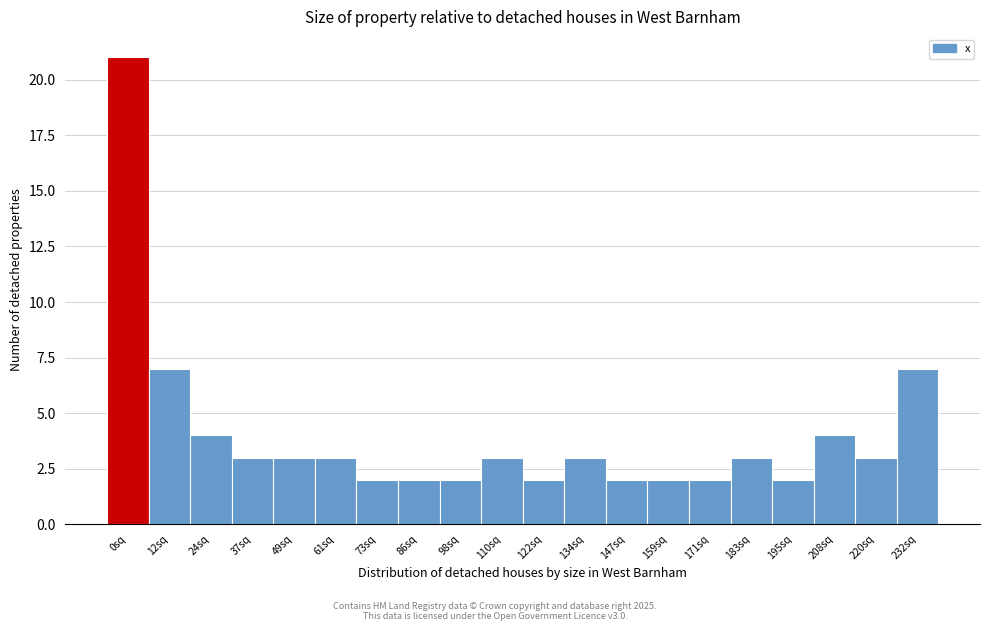

Reading left to right, list all the values displayed in this chart.

0sq=21	12sq=7	24sq=4	37sq=3	49sq=3	61sq=3	73sq=2	86sq=2	98sq=2	110sq=3	122sq=2	134sq=3	147sq=2	159sq=2	171sq=2	183sq=3	195sq=2	208sq=4	220sq=3	232sq=7